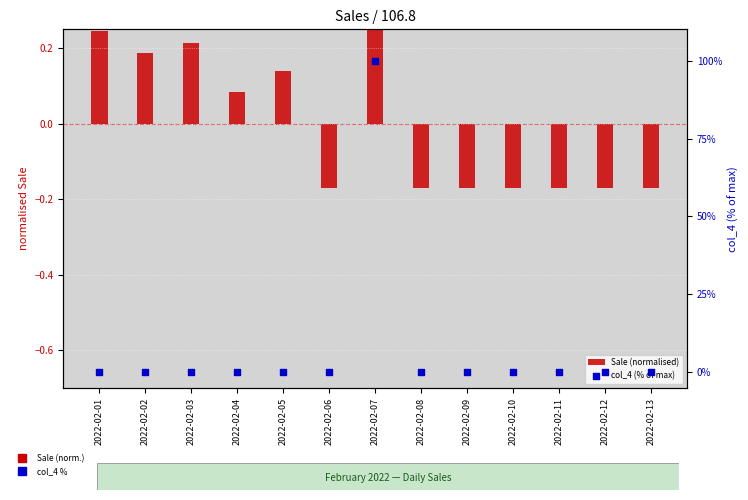

Which series has the largest Y range (max minus min)?

col_4 (% of max)